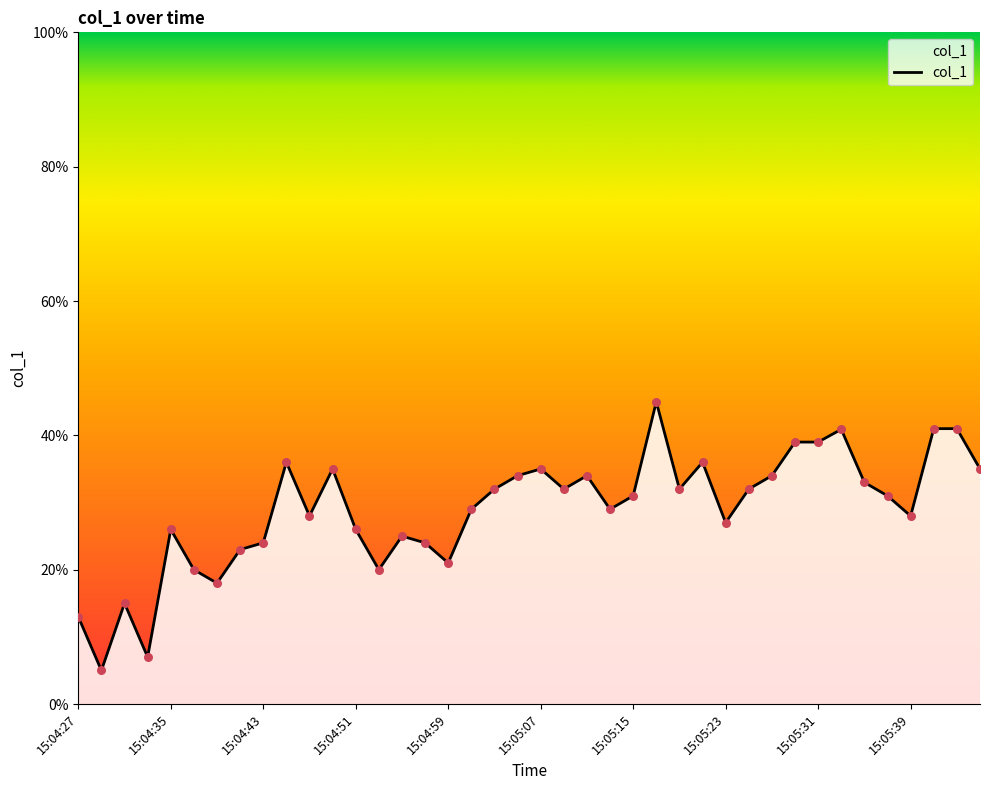

What is the maximum value shown in the chart?

45.0